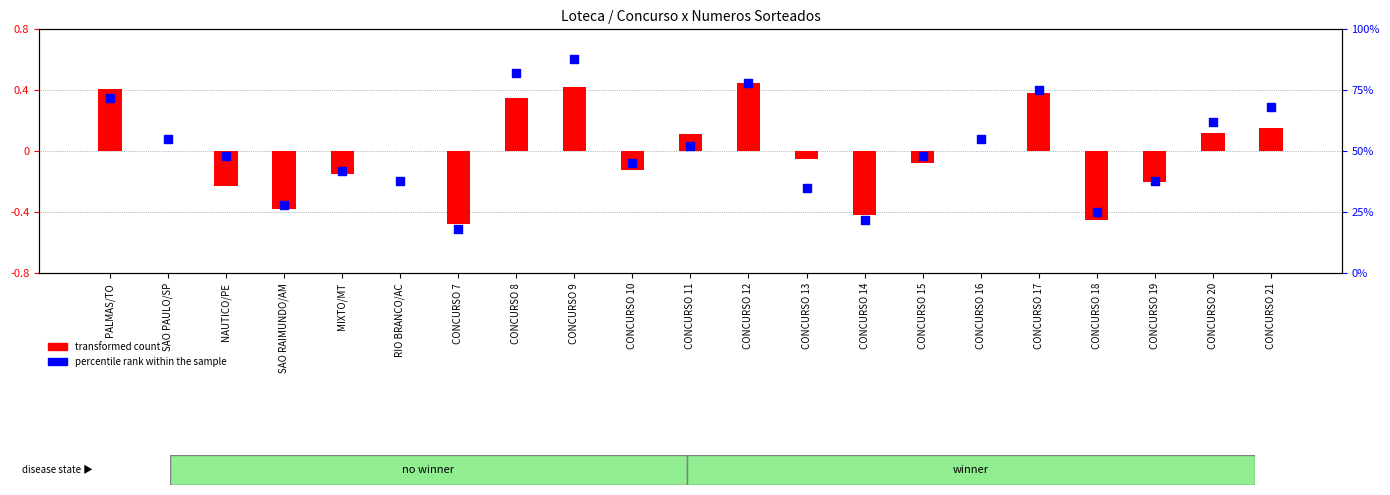

What is the change in value from MIXTO/MT to CONCURSO 20?

+0.2